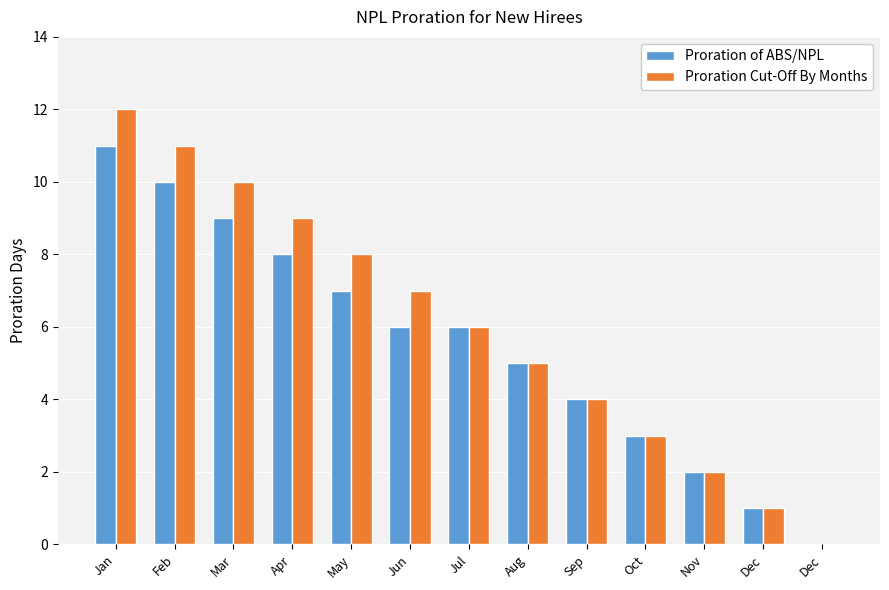

List the labels in order of Proration Cut-Off By Months value, smallest first.

Dec, Dec, Nov, Oct, Sep, Aug, Jul, Jun, May, Apr, Mar, Feb, Jan